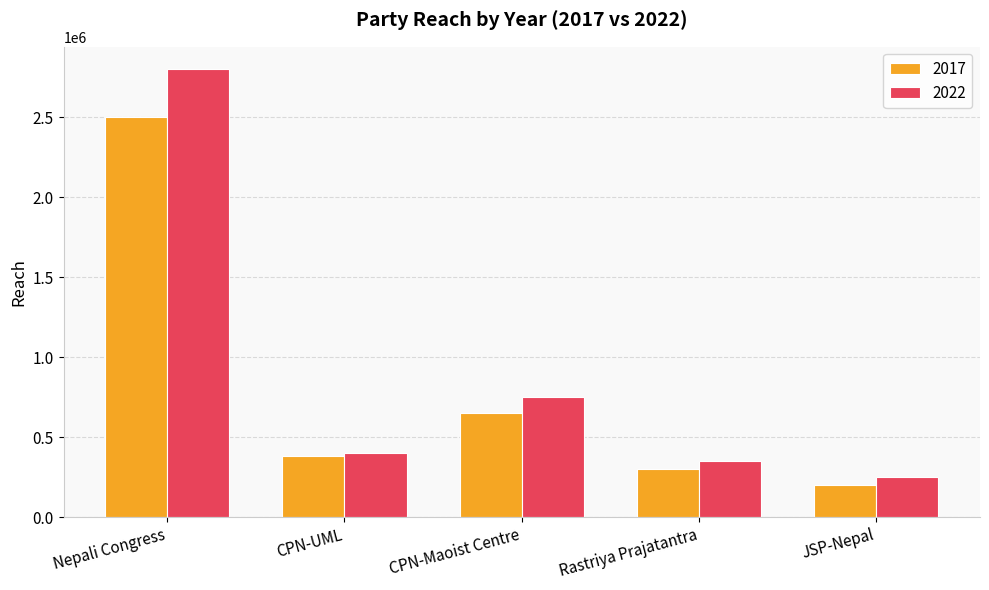

What is the difference between the highest and lowest values at JSP-Nepal?

50000